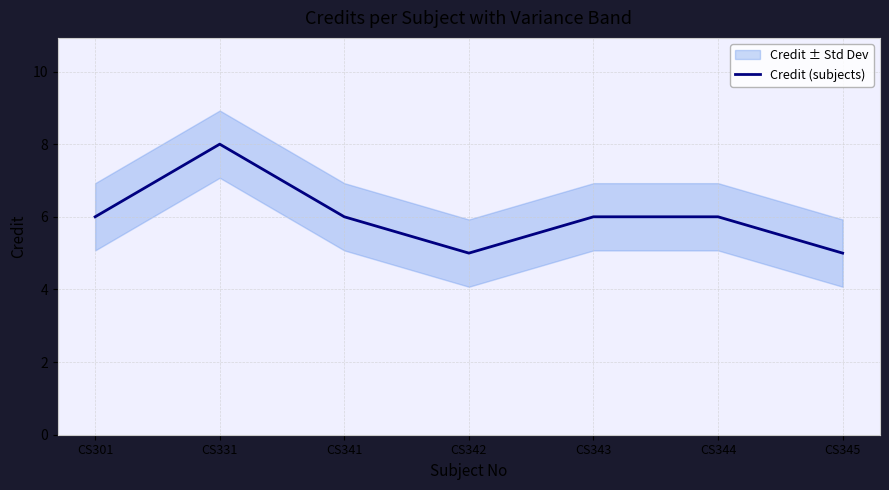

What is the difference between the maximum and minimum values?

3